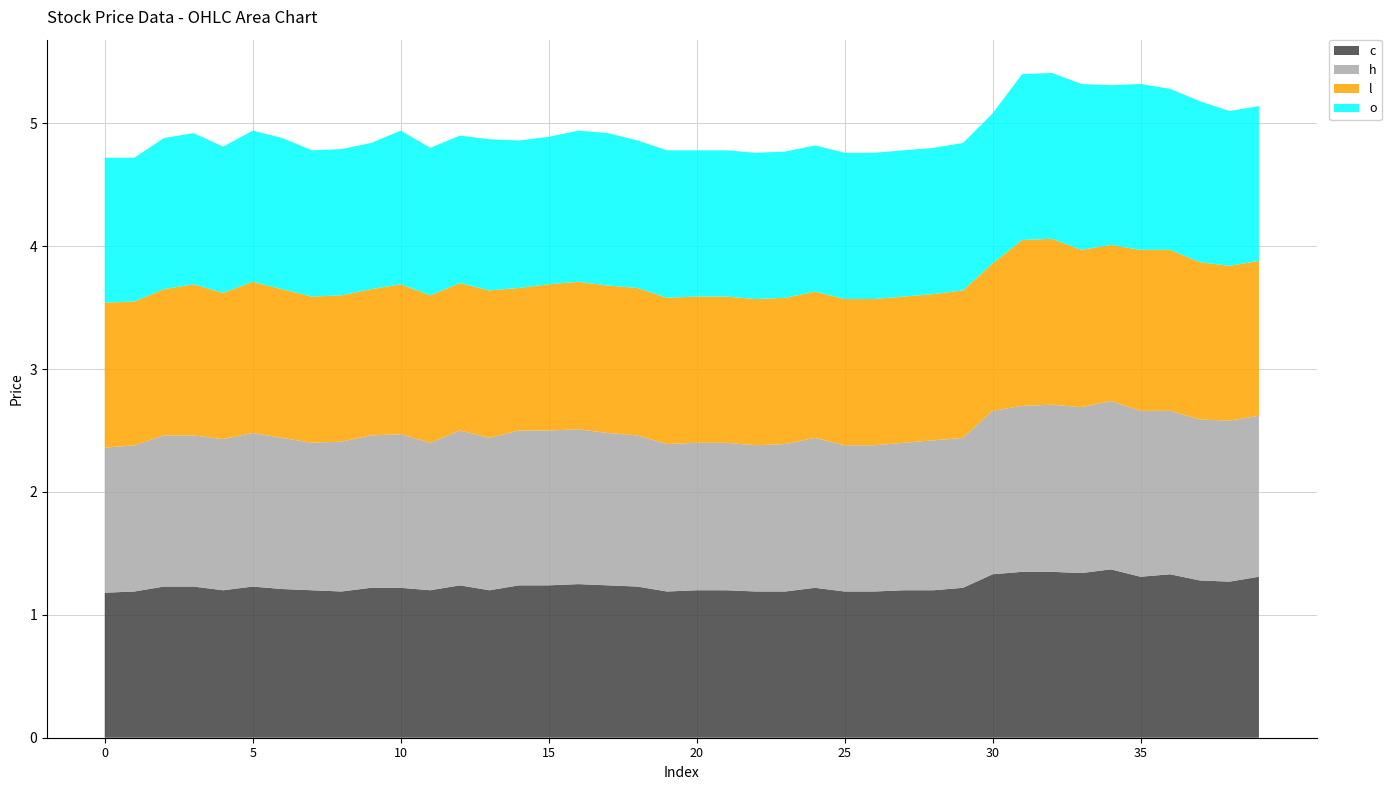

Reading left to right, extract all data points from this chart.

c: 1.2	1.2	1.2	1.2	1.2	1.2	1.2	1.2	1.2	1.2	1.2	1.2	1.2	1.2	1.2	1.2	1.2	1.2	1.2	1.2	1.2	1.2	1.2	1.2	1.2	1.2	1.2	1.2	1.2	1.2	1.3	1.4	1.4	1.3	1.4	1.3	1.3	1.3	1.3	1.3
h: 1.2	1.2	1.2	1.2	1.2	1.2	1.2	1.2	1.2	1.2	1.2	1.2	1.3	1.2	1.3	1.3	1.3	1.2	1.2	1.2	1.2	1.2	1.2	1.2	1.2	1.2	1.2	1.2	1.2	1.2	1.3	1.4	1.4	1.4	1.4	1.4	1.3	1.3	1.3	1.3
l: 1.2	1.2	1.2	1.2	1.2	1.2	1.2	1.2	1.2	1.2	1.2	1.2	1.2	1.2	1.2	1.2	1.2	1.2	1.2	1.2	1.2	1.2	1.2	1.2	1.2	1.2	1.2	1.2	1.2	1.2	1.2	1.4	1.4	1.3	1.3	1.3	1.3	1.3	1.3	1.3
o: 1.2	1.2	1.2	1.2	1.2	1.2	1.2	1.2	1.2	1.2	1.2	1.2	1.2	1.2	1.2	1.2	1.2	1.2	1.2	1.2	1.2	1.2	1.2	1.2	1.2	1.2	1.2	1.2	1.2	1.2	1.2	1.4	1.4	1.4	1.3	1.4	1.3	1.3	1.3	1.3